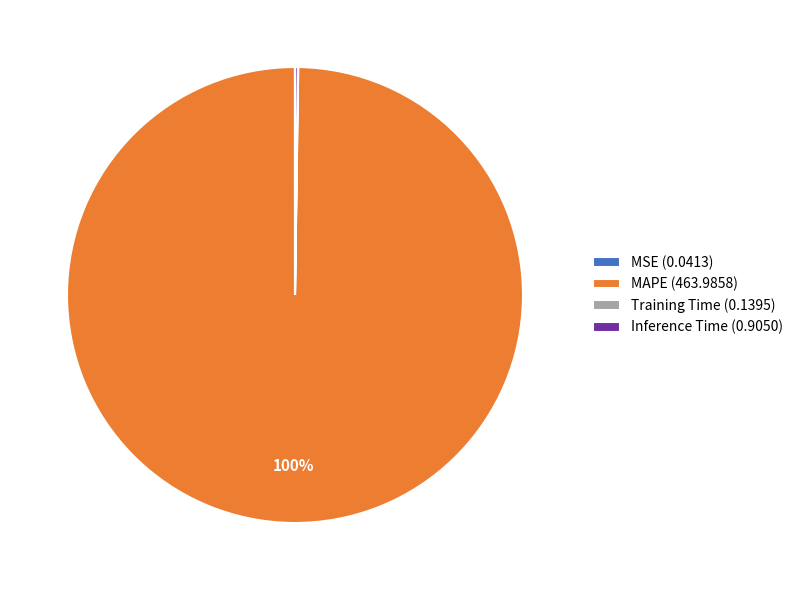

Is there a majority slice in this chart?

Yes